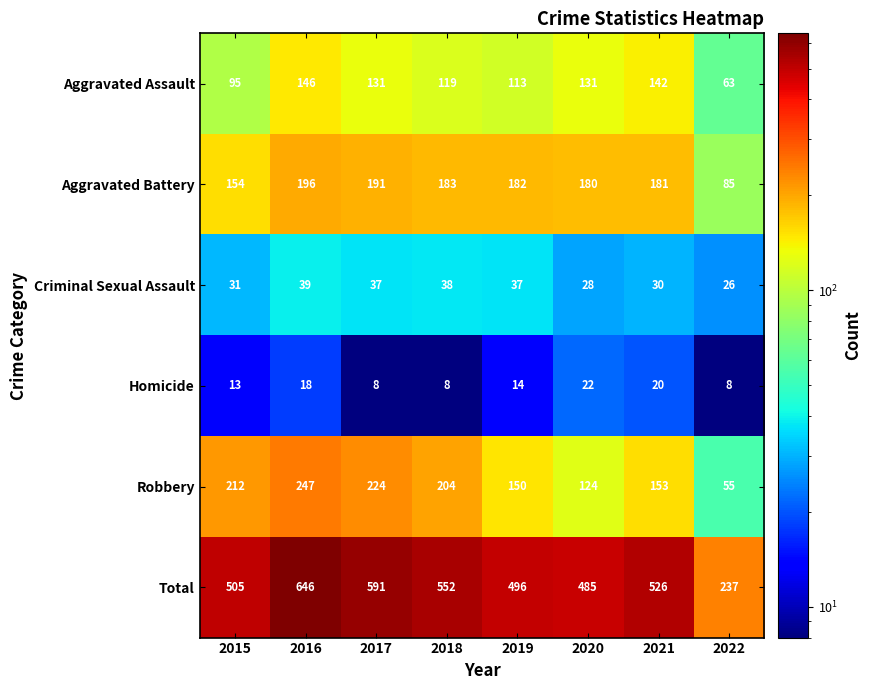

What is the maximum value for Robbery?

247